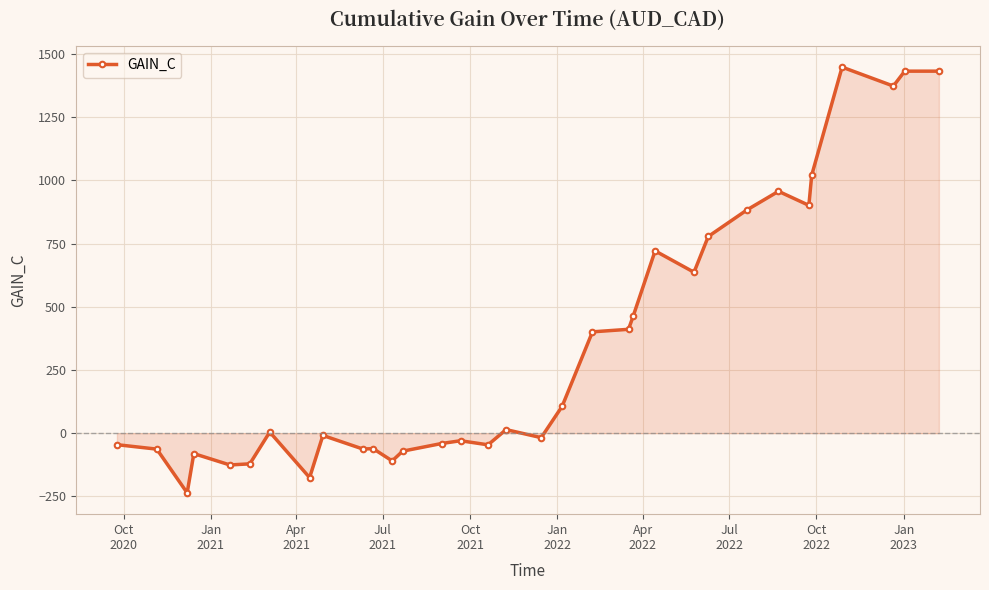

What is the sum of all values?

11685.4